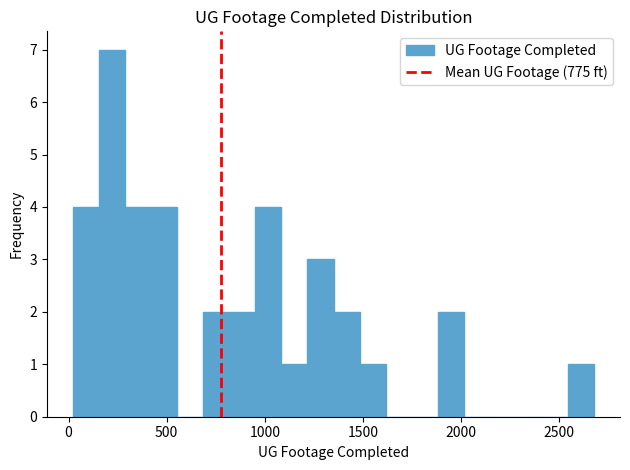

Read against the x-axis, roughly where is the centre of the tallest bar?

200